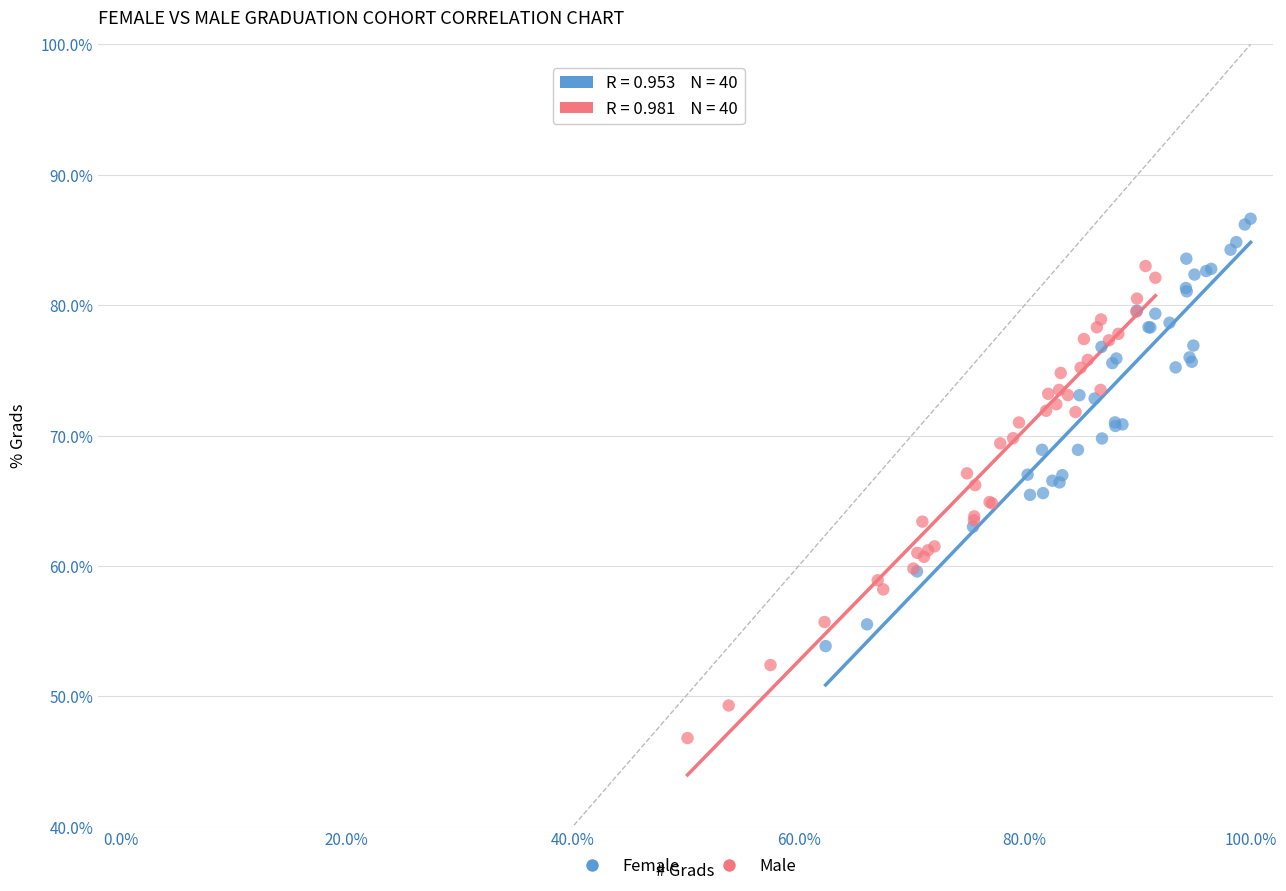

Which series has the widest spread of Y values?

Male